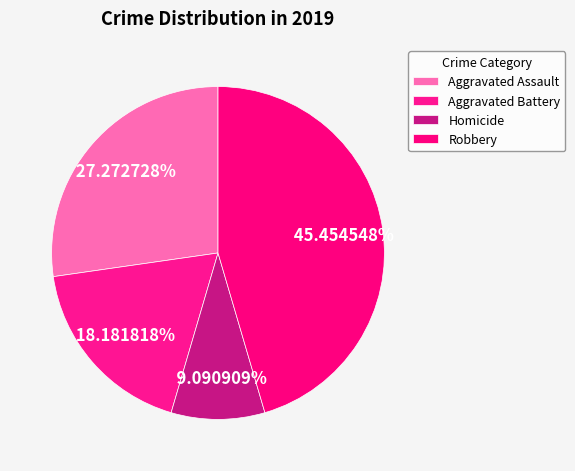

How many slices are in this pie chart?

4